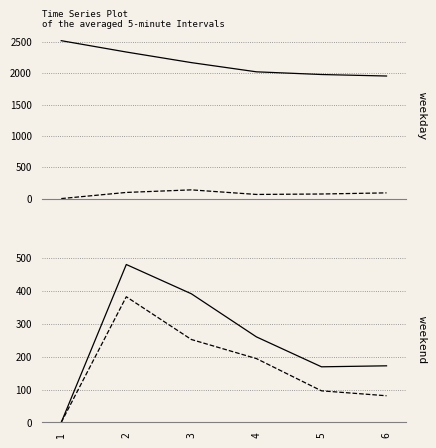

Reading left to right, what are all the values shown in this chart?

selected: 1=2520	2=2339	3=2170	4=2023	5=1980	6=1956
transfers_in: 1=0	2=98	3=139	4=66	5=73	6=91
transfers_out: 1=0	2=480	3=391	4=260	5=169	6=172
transfers_balance: 1=0	2=382	3=252	4=194	5=96	6=81